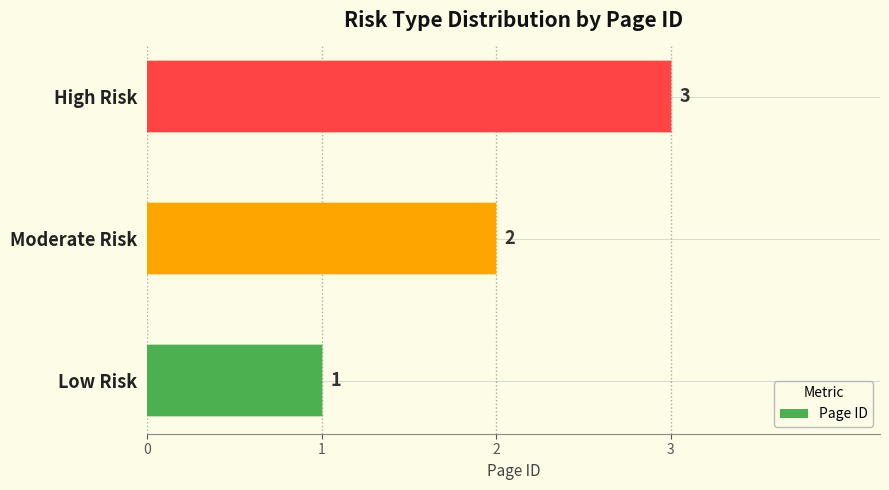

What is the ratio of the value at 2 to the value at 0?

3.0